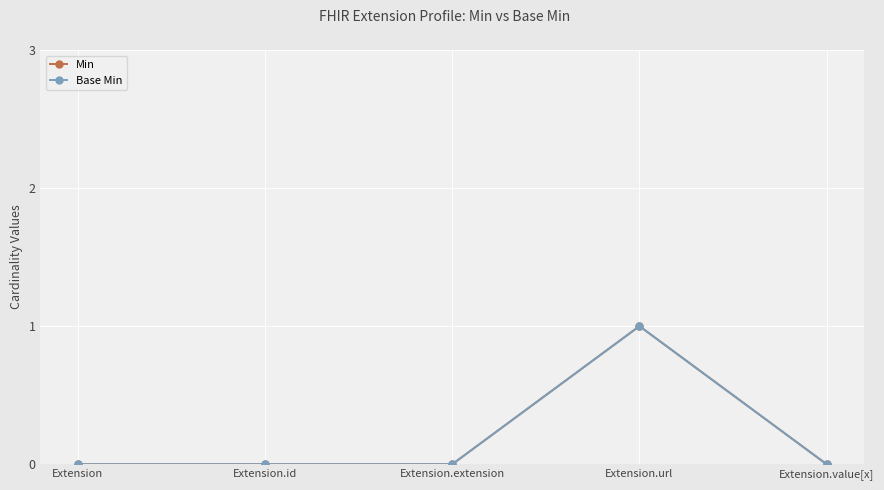

Which category has the lowest value in the Base Min series?

Extension